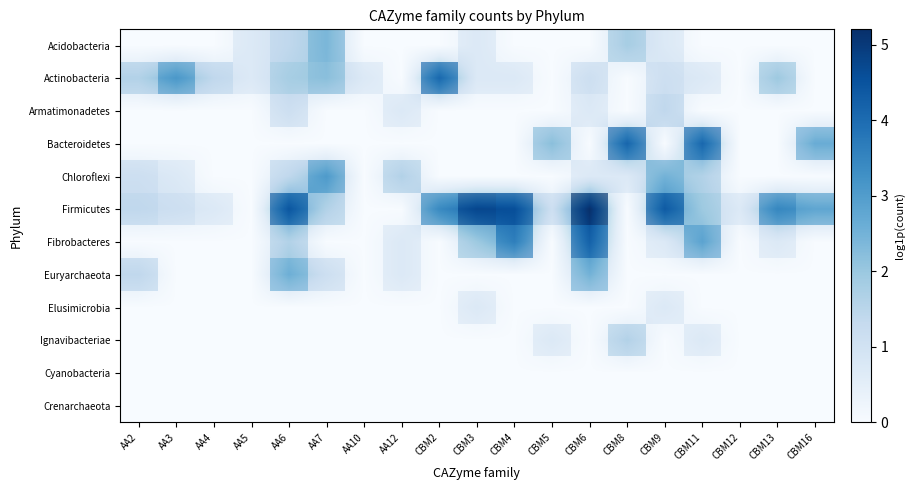

At which label does Ignavibacteriae reach its peak?

CBM8